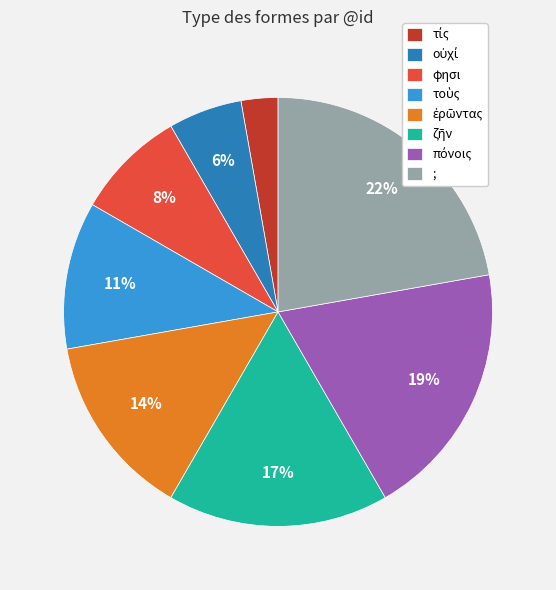

Which category has the biggest portion of the pie?

;